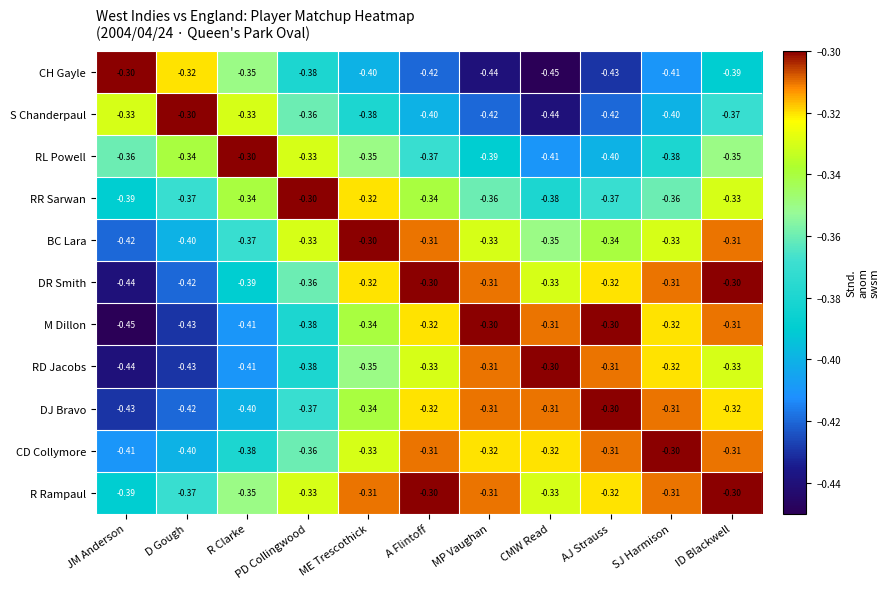

Which series has the largest total across all categories?

R Rampaul